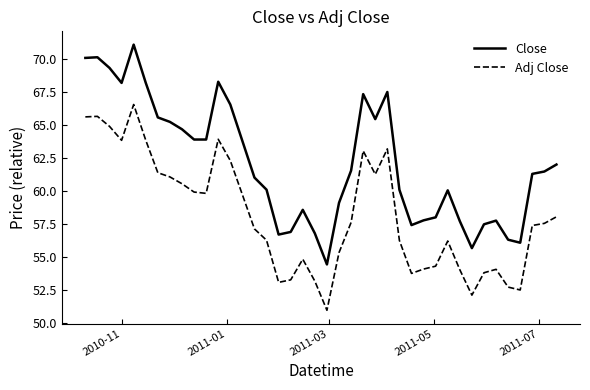

True or false: Adj Close and Close cross at least once.

False